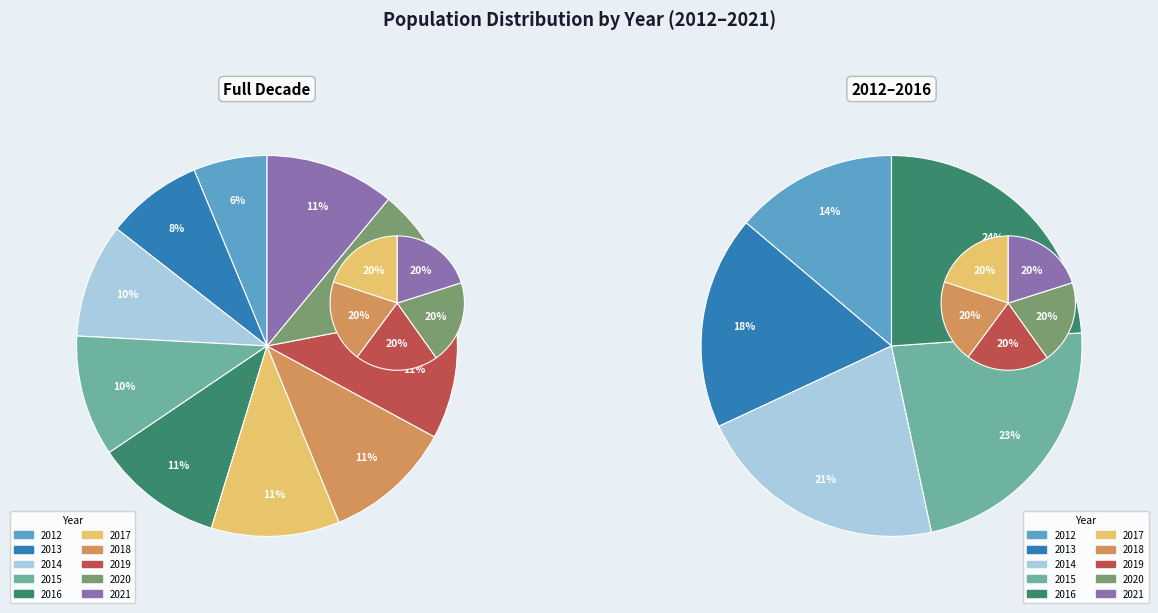

Approximately how many times larger is the value at 2012 compared to 2014?

0.6